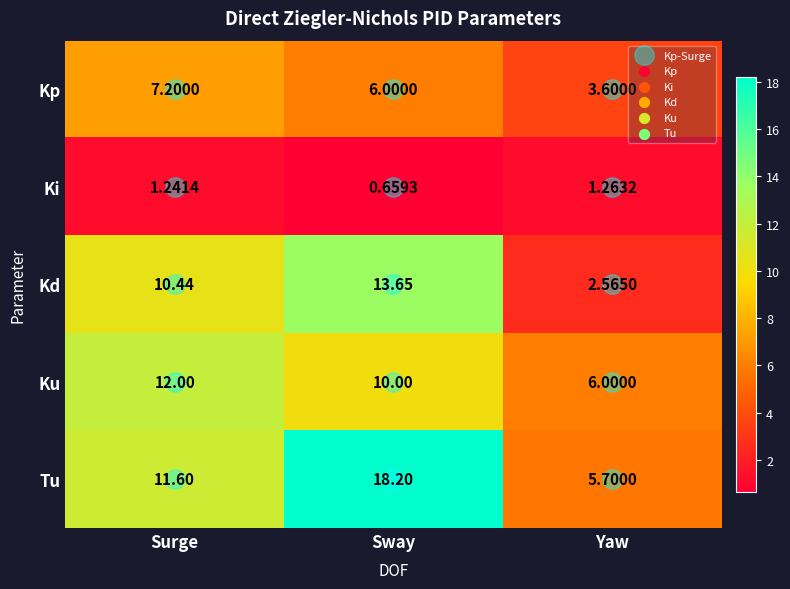

Rank the series at Yaw from lowest to highest value.

Ki, Kd, Kp, Tu, Ku